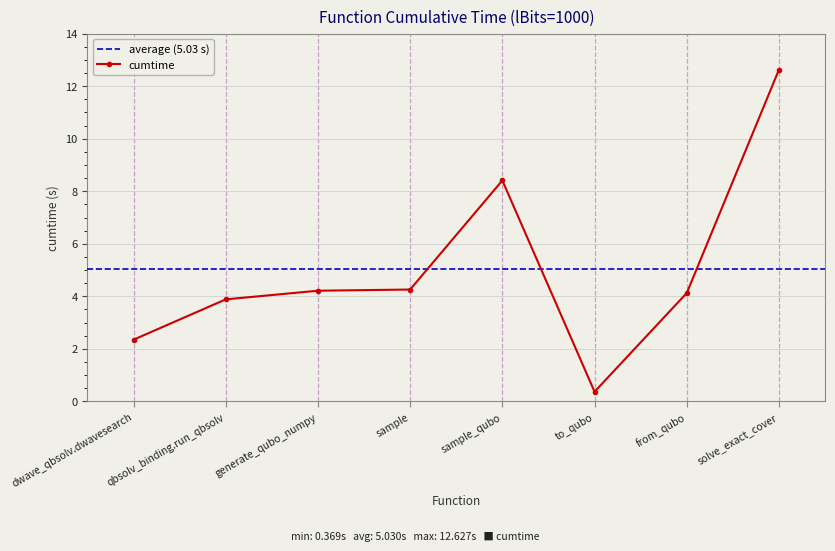

Reading right to left, what are all the values shown in this chart?

solve_exact_cover=12.6	from_qubo=4.1	to_qubo=0.4	sample_qubo=8.4	sample=4.3	generate_qubo_numpy=4.2	qbsolv_binding.run_qbsolv=3.9	dwave_qbsolv.dwavesearch=2.3